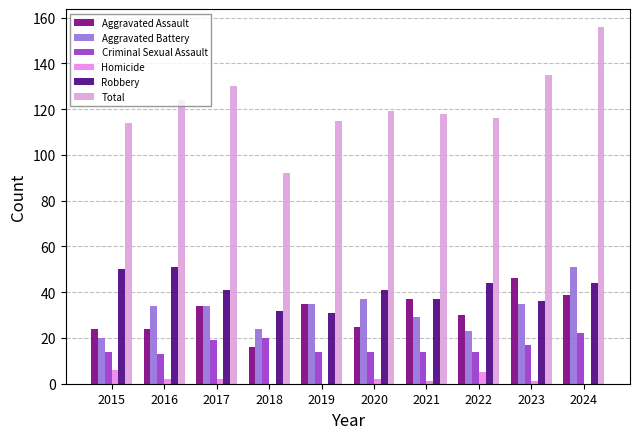

Does the chart contain stacked bars?

No